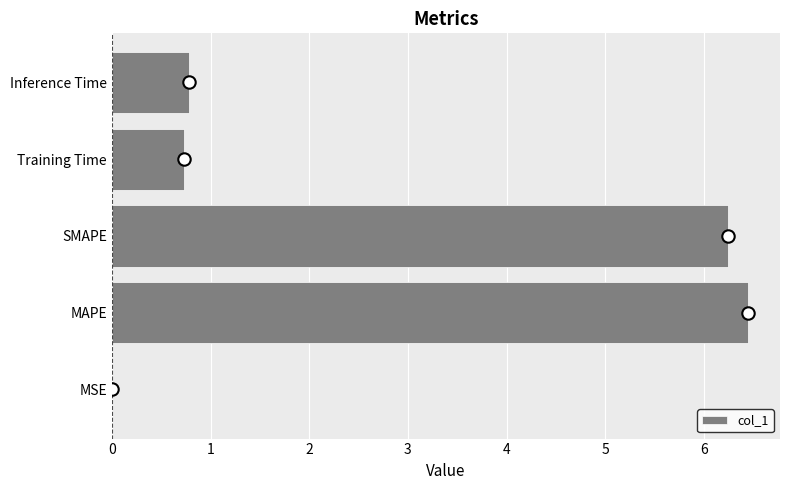

What is the highest value of the col_1 series?

6.4